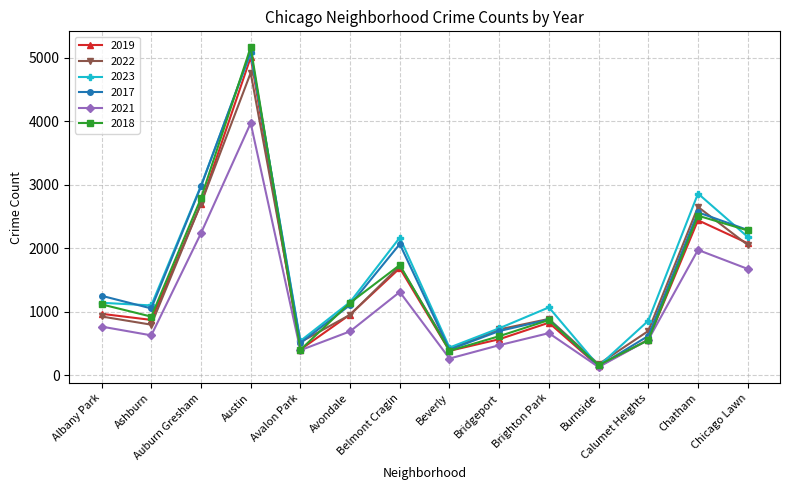

After their last crossing, which series has the higher values: 2019 or 2018?

2018